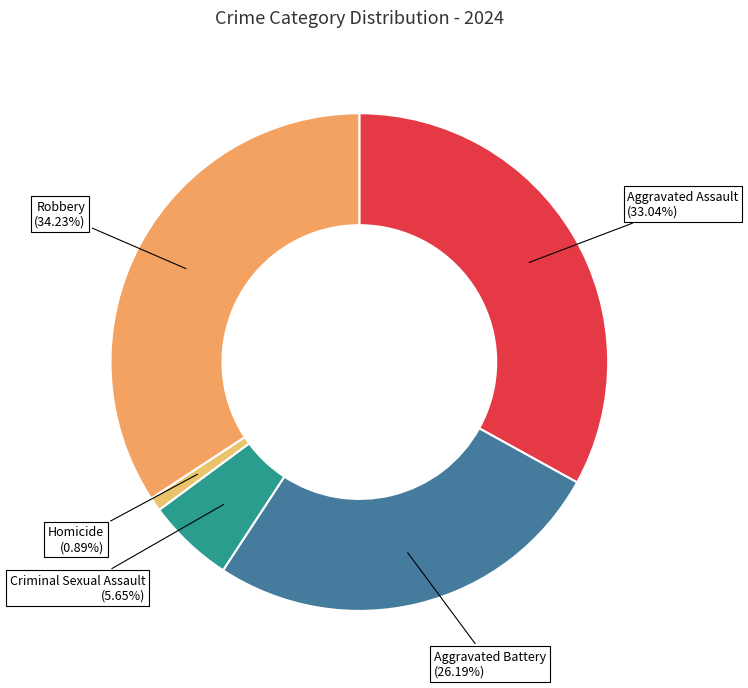

Is the sum of Aggravated Assault and Aggravated Battery greater than half?

Yes